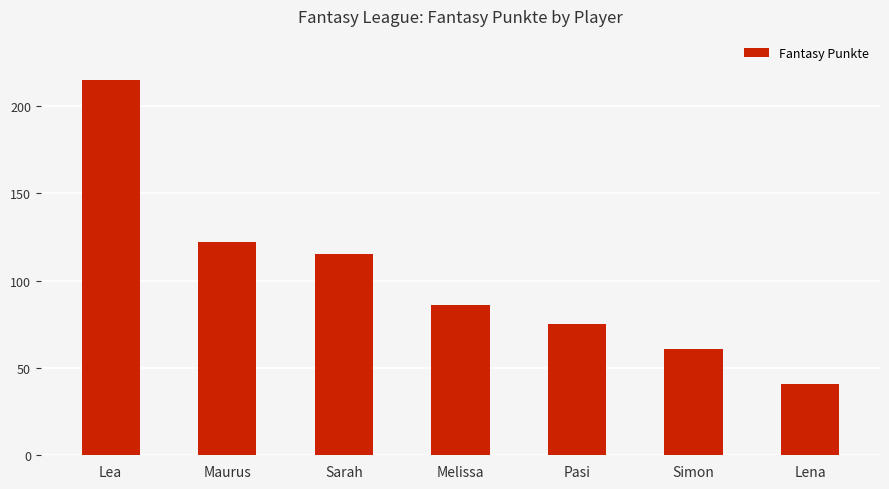

Where does the data first go above 86?

Lea